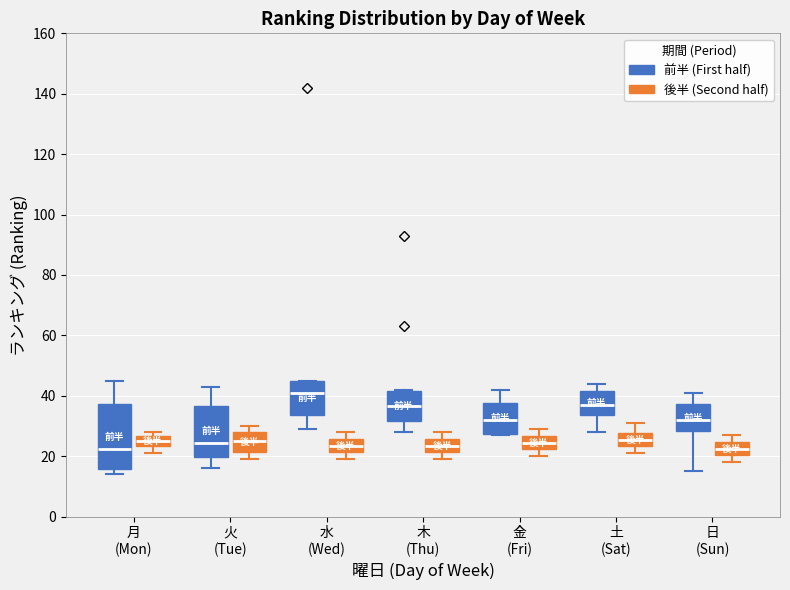

Reading left to right, read every box against the y-axis: the position of its median line, the range the box covers, and the ends of its whiskers. The values are not printed on the chart, so give them approximately, as read against the axis.

月 (Mon) (前半 (First half)): median 22, box 16 to 38, whiskers 14 to 46
月 (Mon) (後半 (Second half)): median 26 (inside the box), box 24 to 26, whiskers 22 to 28
火 (Tue) (前半 (First half)): median 24, box 20 to 36, whiskers 16 to 44
火 (Tue) (後半 (Second half)): median 26, box 22 to 28, whiskers 20 to 30
水 (Wed) (前半 (First half)): median 42, box 34 to 46, whiskers 30 to 46
水 (Wed) (後半 (Second half)): median 24, box 22 to 26, whiskers 20 to 28
木 (Thu) (前半 (First half)): median 36, box 32 to 42, whiskers 28 to 42
木 (Thu) (後半 (Second half)): median 24, box 22 to 26, whiskers 20 to 28
金 (Fri) (前半 (First half)): median 32, box 28 to 38, whiskers 28 to 42
金 (Fri) (後半 (Second half)): median 24, box 22 to 26, whiskers 20 to 30
土 (Sat) (前半 (First half)): median 38, box 34 to 42, whiskers 28 to 44
土 (Sat) (後半 (Second half)): median 26, box 24 to 28, whiskers 22 to 32
日 (Sun) (前半 (First half)): median 32, box 28 to 38, whiskers 16 to 42
日 (Sun) (後半 (Second half)): median 22, box 20 to 24, whiskers 18 to 28